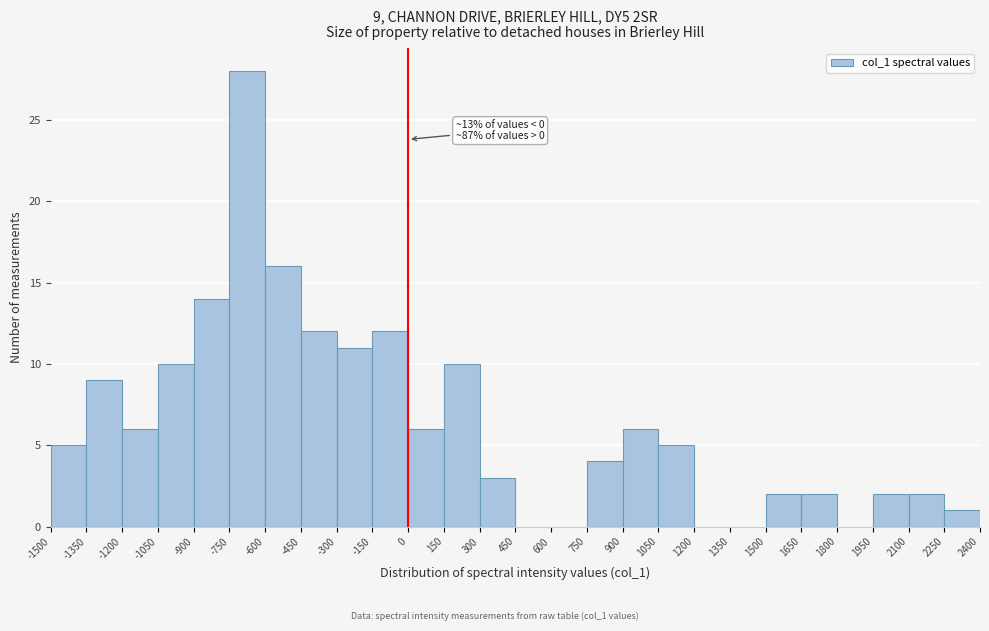

Which range on the x-axis has the tallest bar?

-750 to -600